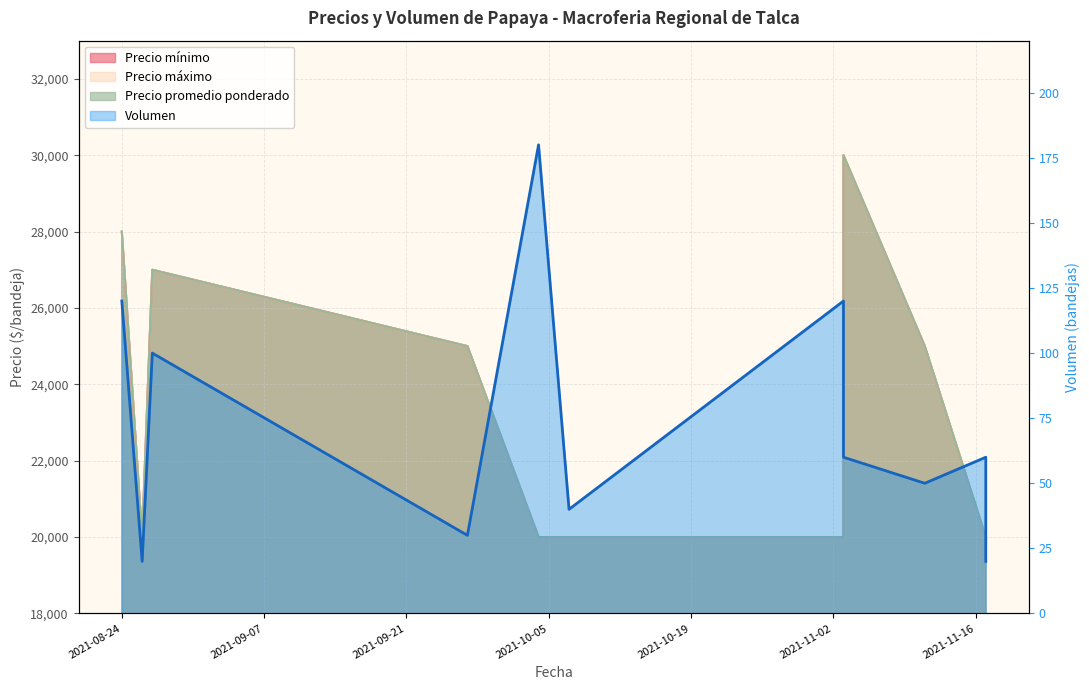

At which category is the sum across all series the highest?

2021-11-03